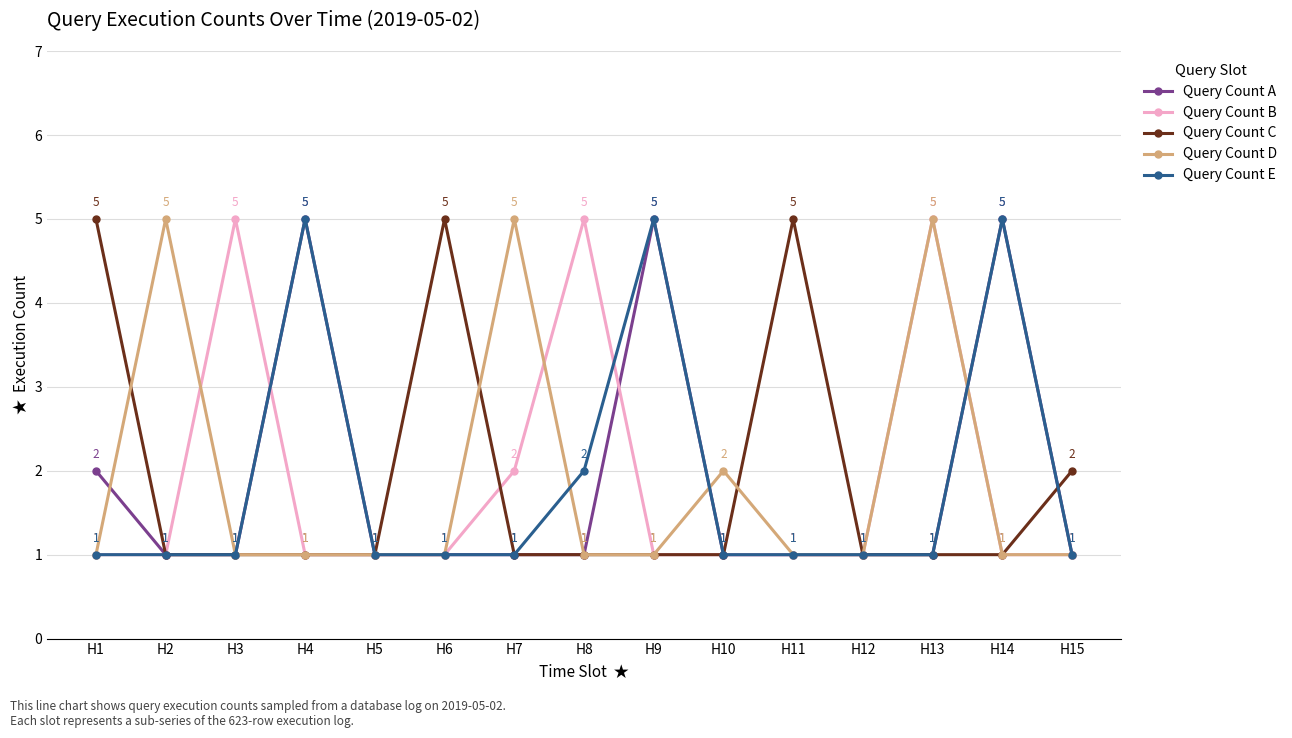

At which category does Query Count A reach its first local peak?

H4